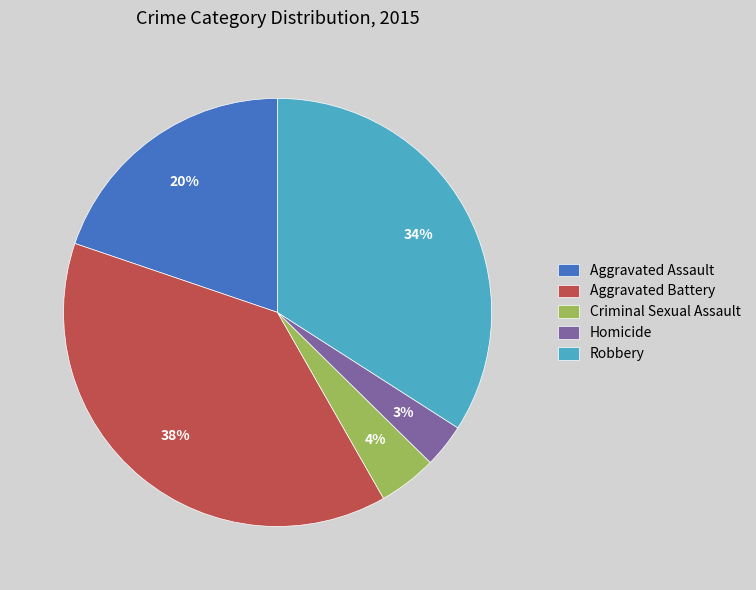

True or false: Aggravated Assault accounts for 20% of the total.

True